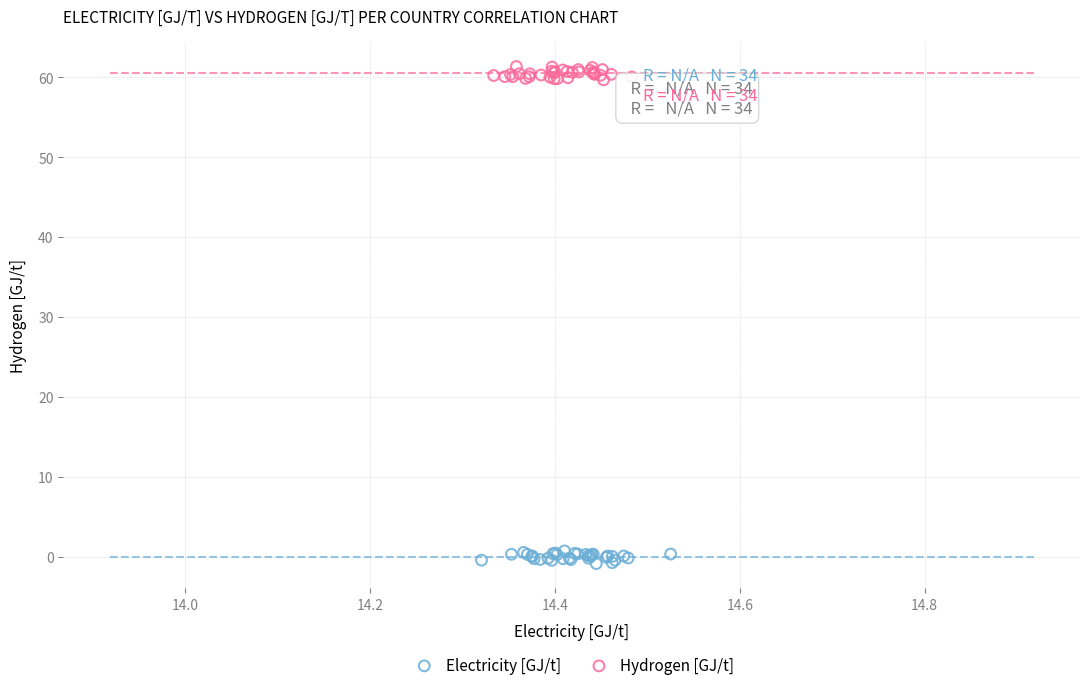

Which series contains the lowest Y value?

Electricity [GJ/t]